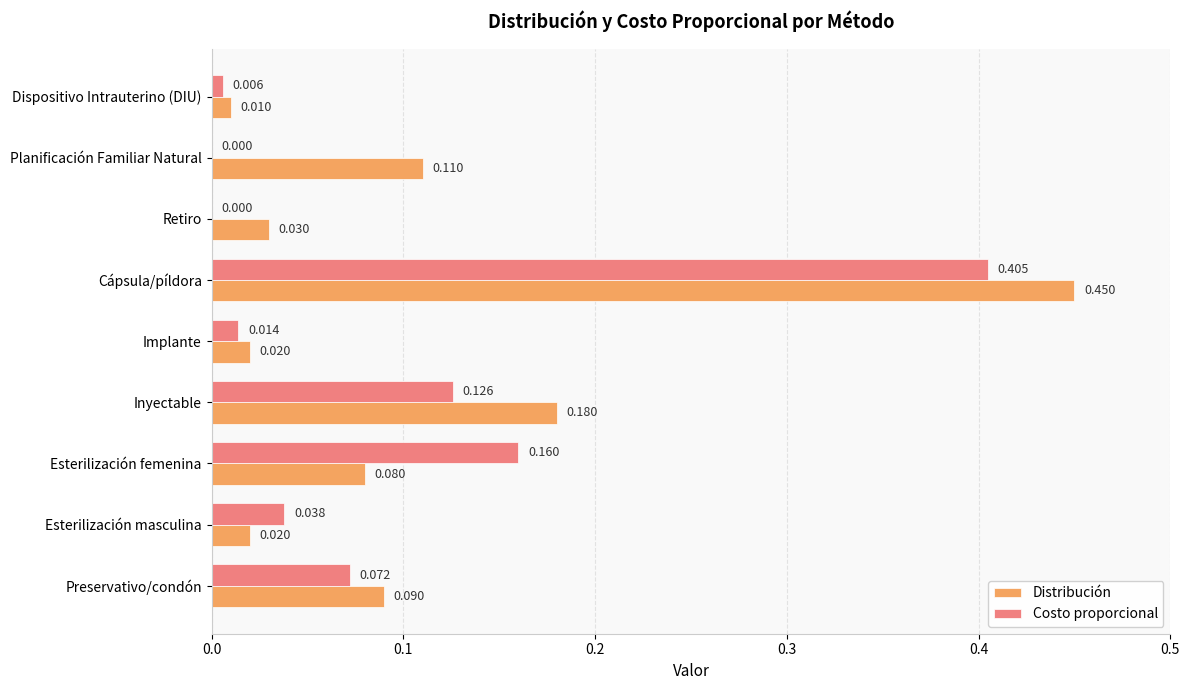

How many positive values does the Costo proporcional series have?

7